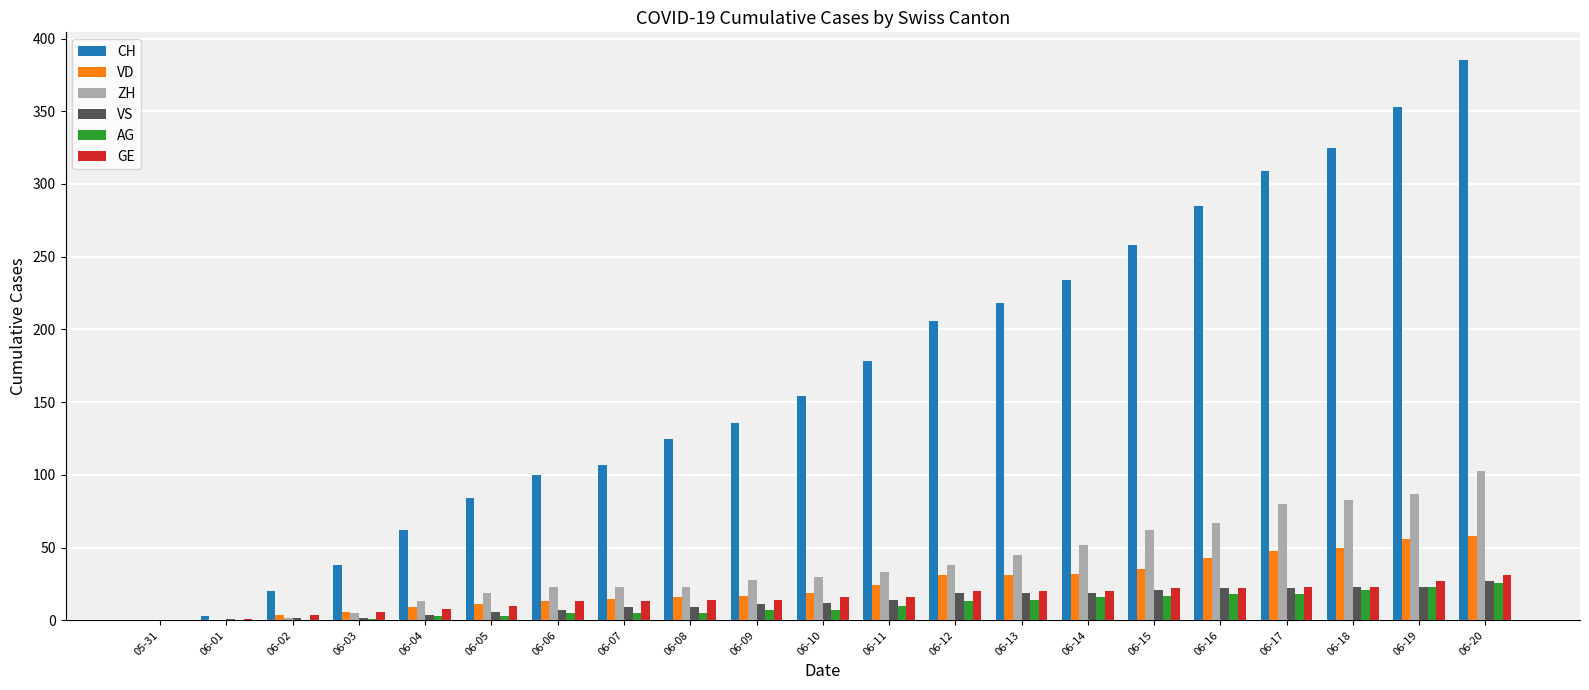

Which series has the largest total across all categories?

CH